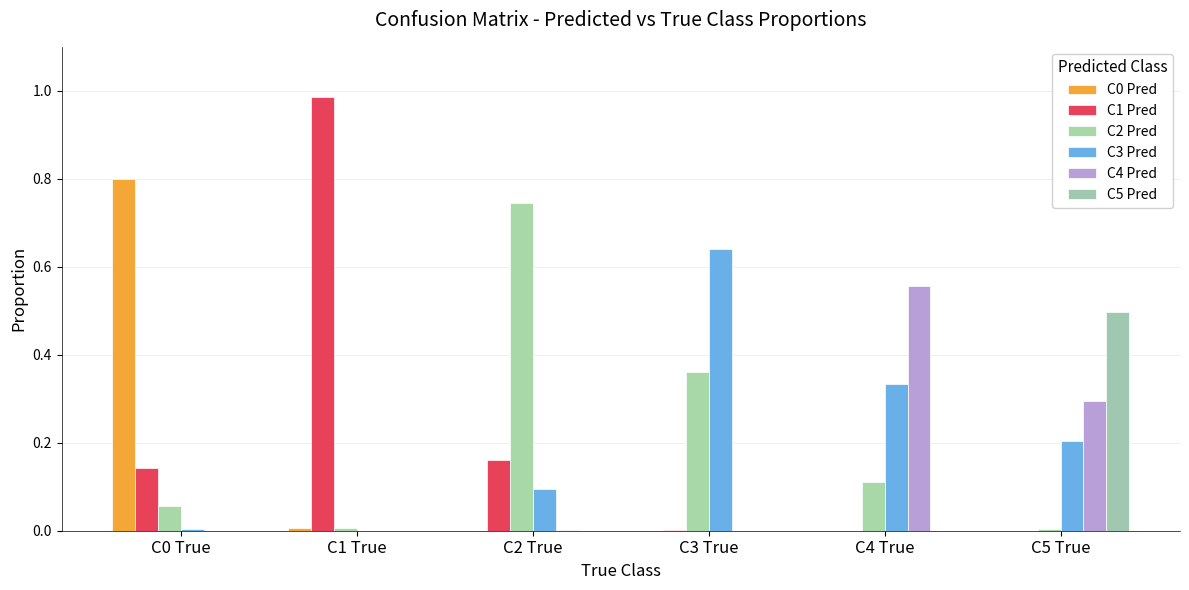

At C0 True, list the series in order from smallest to largest.

C4 Pred, C5 Pred, C3 Pred, C2 Pred, C1 Pred, C0 Pred